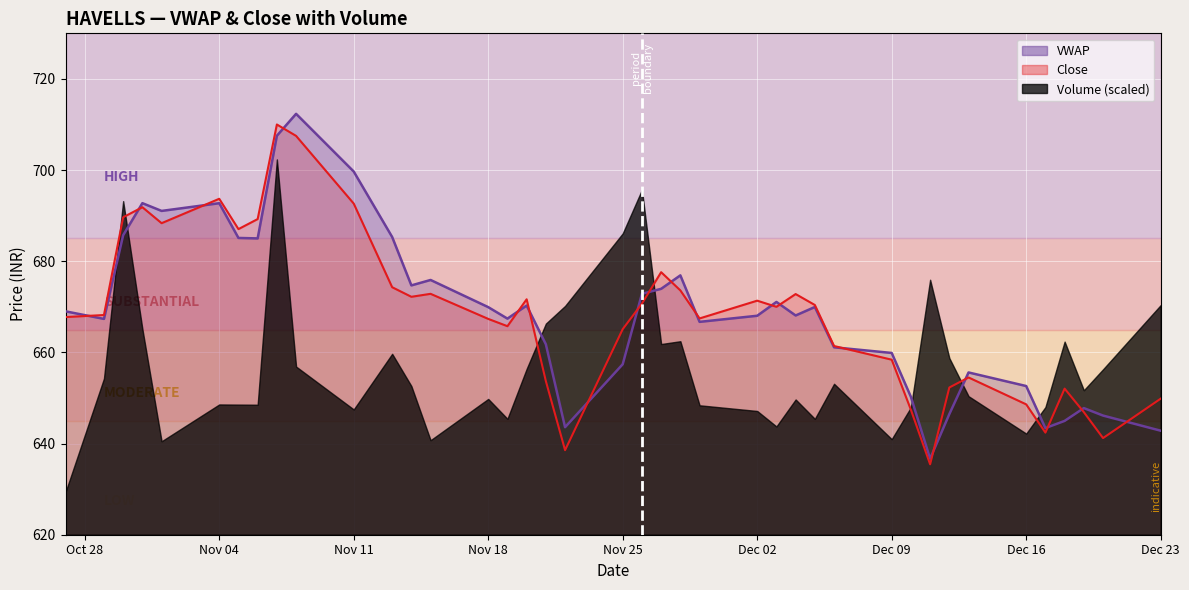

Which series has the largest range (max minus min)?

VWAP